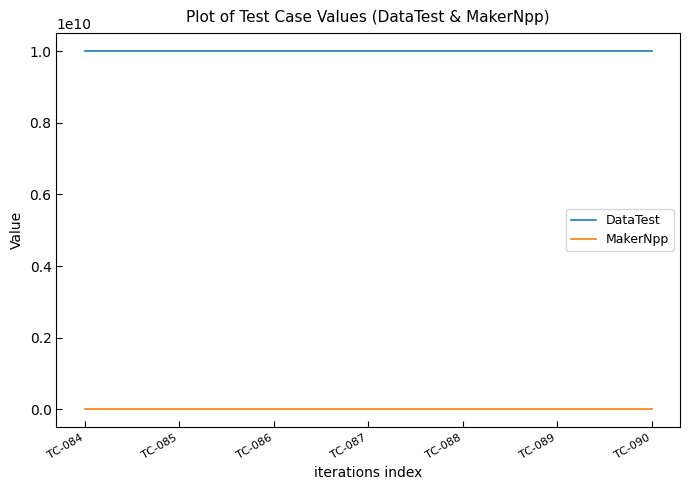

What is the total value across all series at TC-087?

10001048631